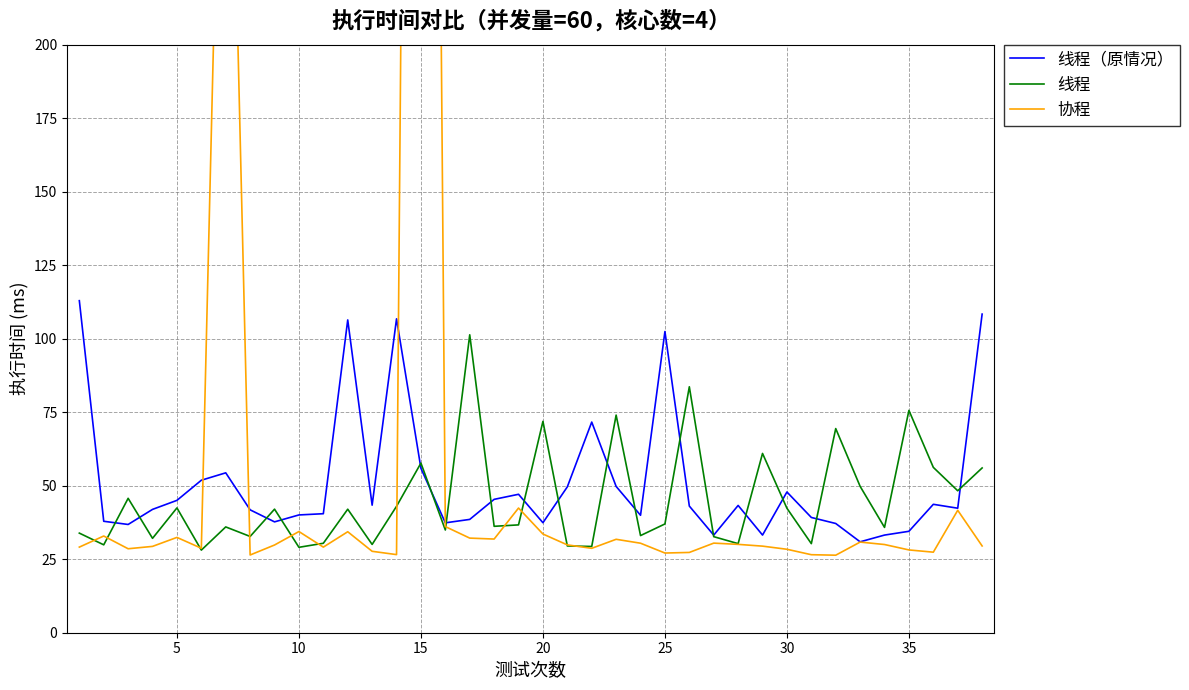

Which series has the widest spread of values?

协程